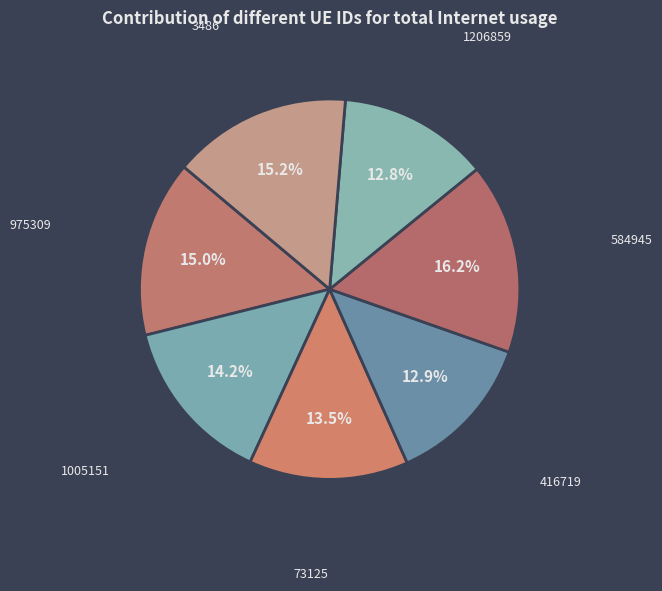

How many slices are in this pie chart?

7